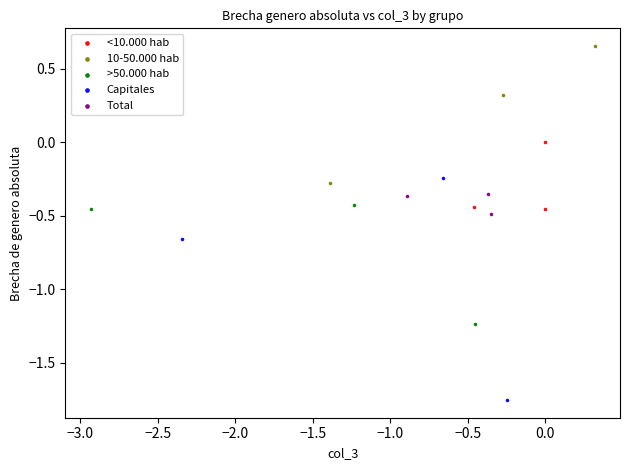

Which series contains the lowest Y value?

Capitales